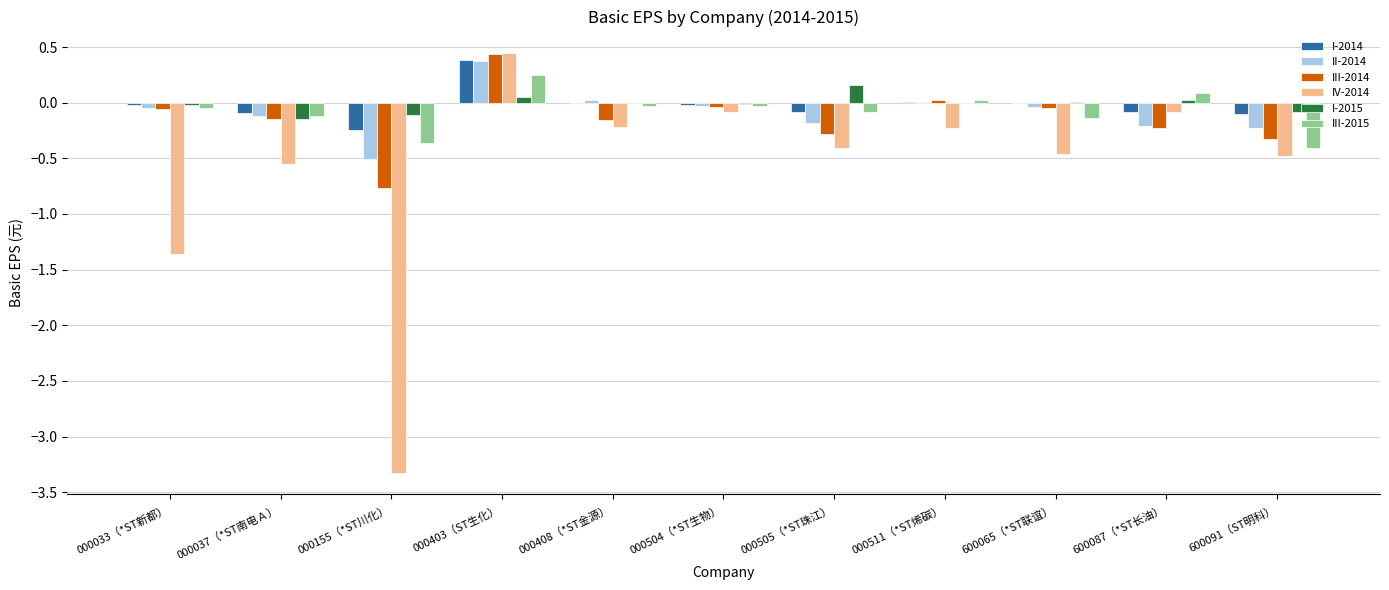

Between 000403（ST生化） and 000408（*ST金源）, which series saw the biggest shift?

IV-2014